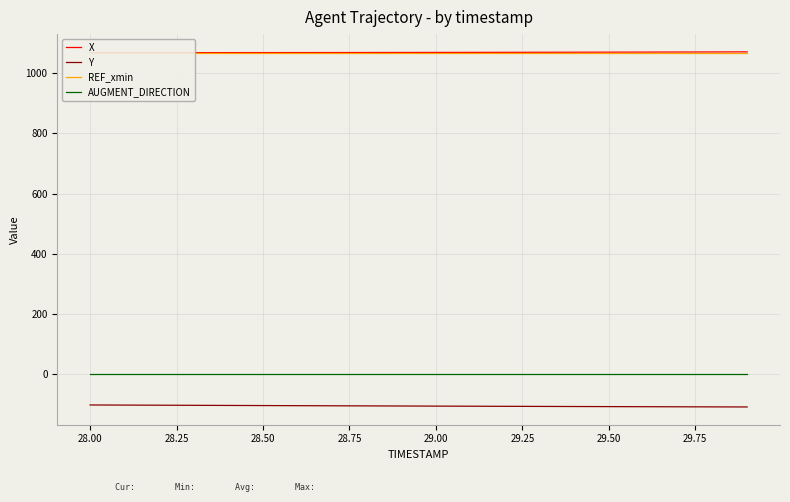

True or false: Y and AUGMENT_DIRECTION intersect in this chart.

False